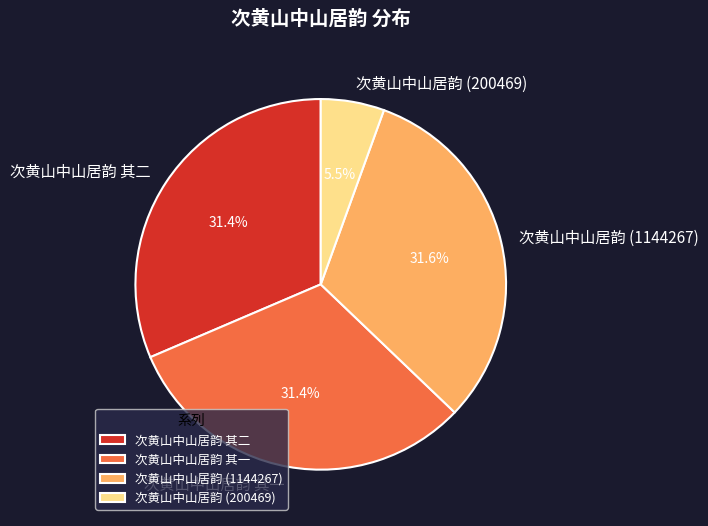

To the nearest percent, what portion does 次黄山中山居韵 其二 represent?

31%